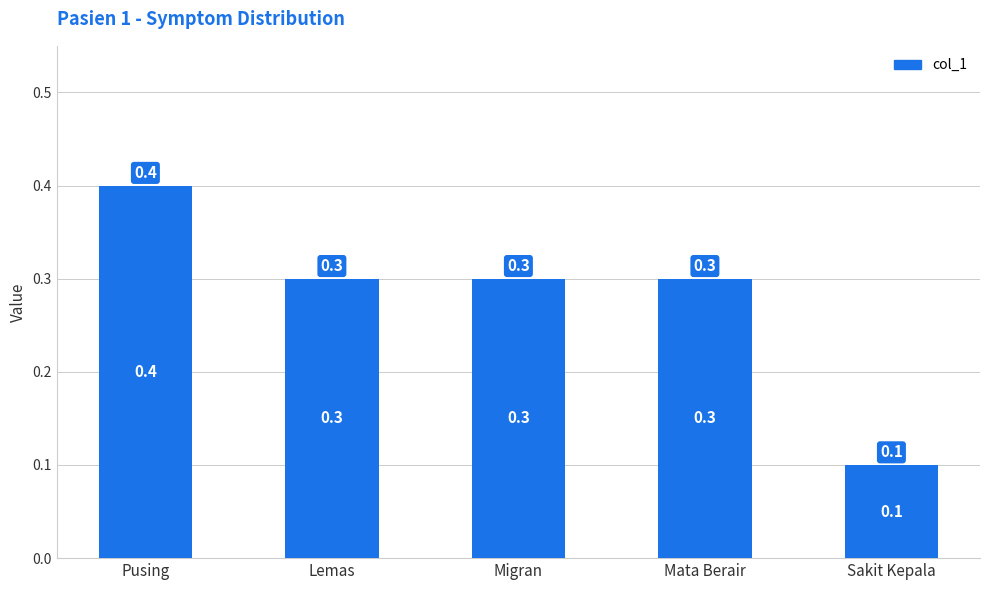

Count the values in the range 0 to 1.

5